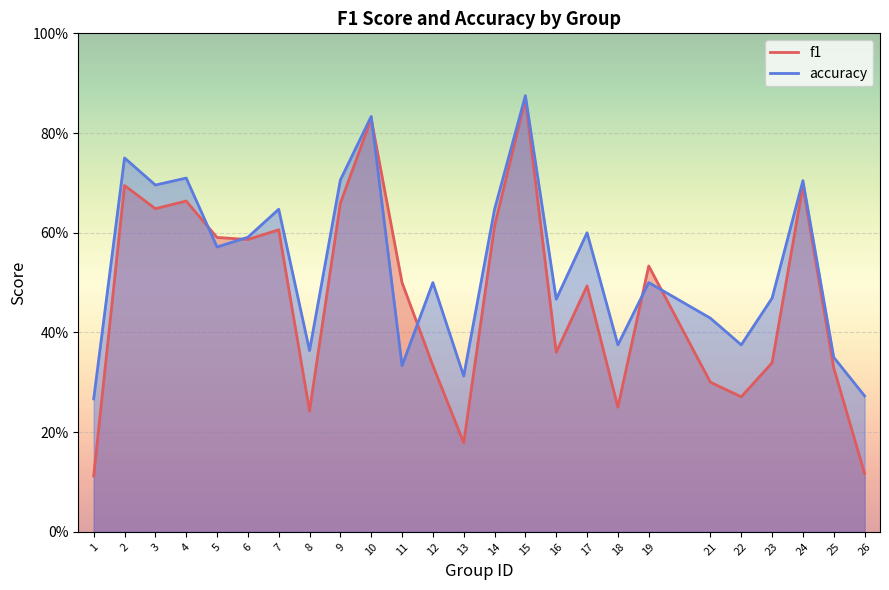

True or false: f1 and accuracy cross at least once.

True